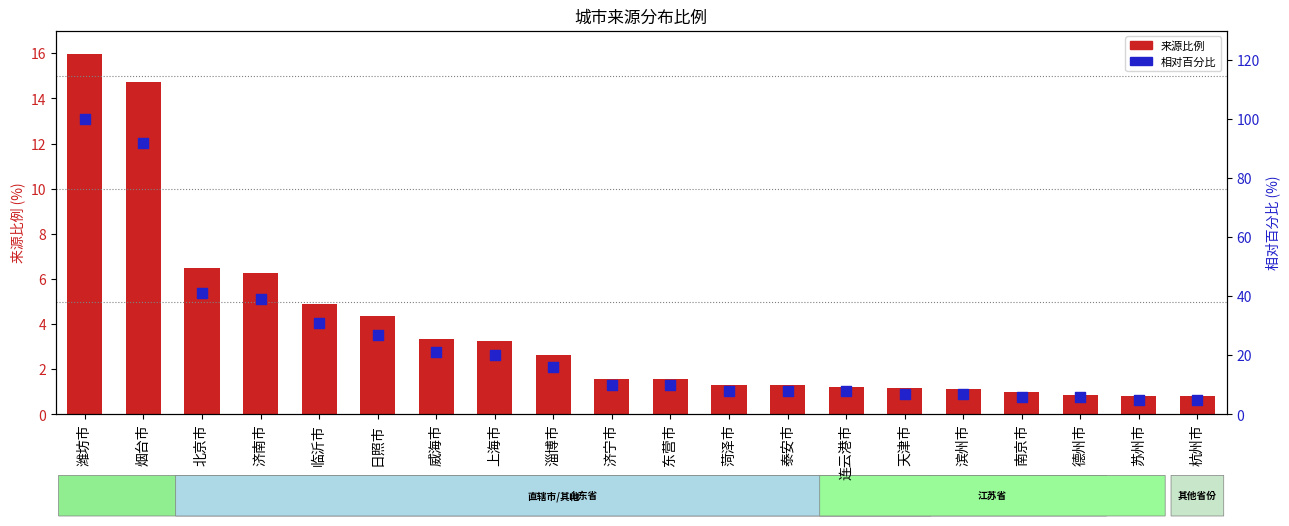

Which series contains the highest Y value?

相对百分比